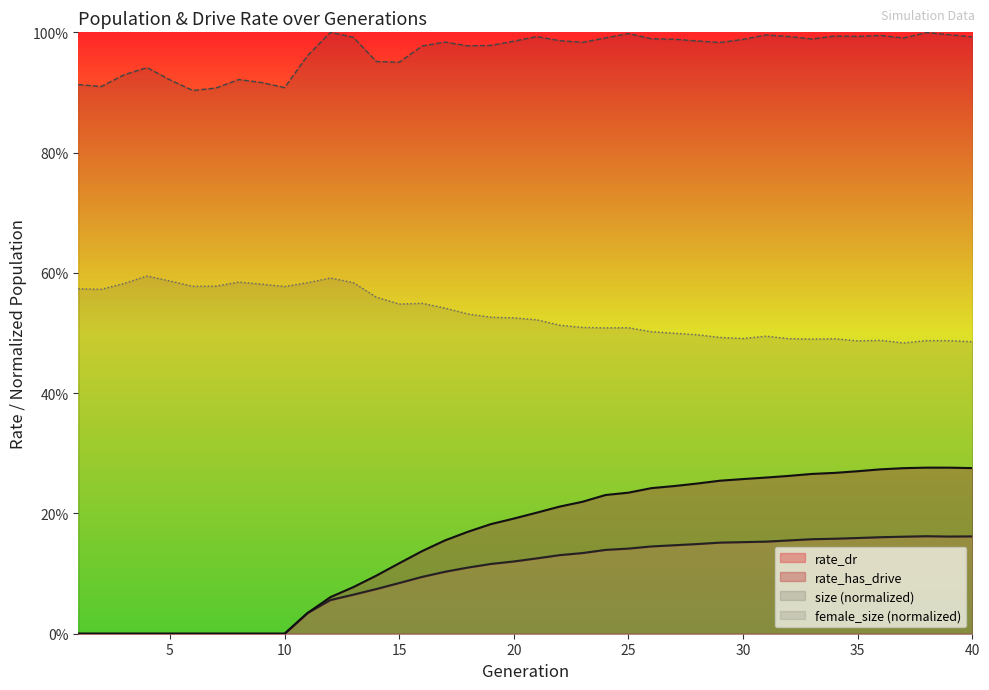

What is the difference between the maximum and second lowest values in the rate_has_drive series?

0.3